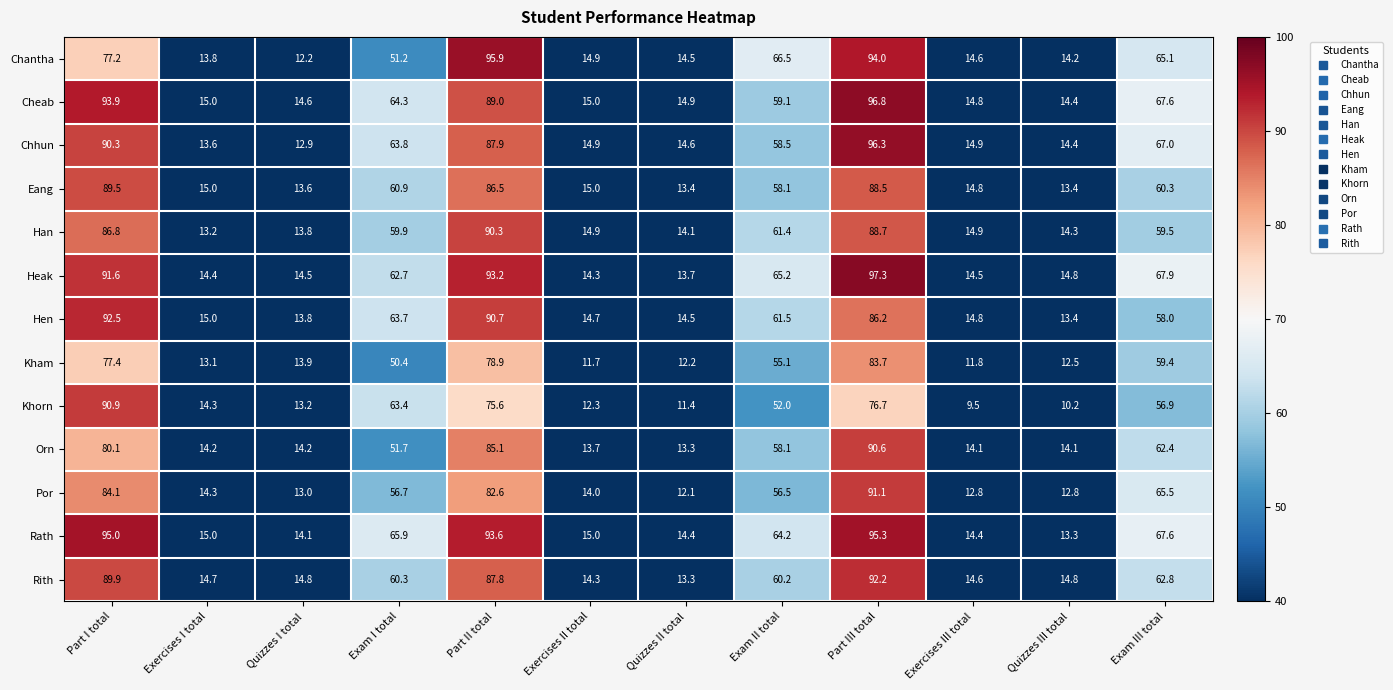

What value does the Kham series have at Quizzes III total?

12.5